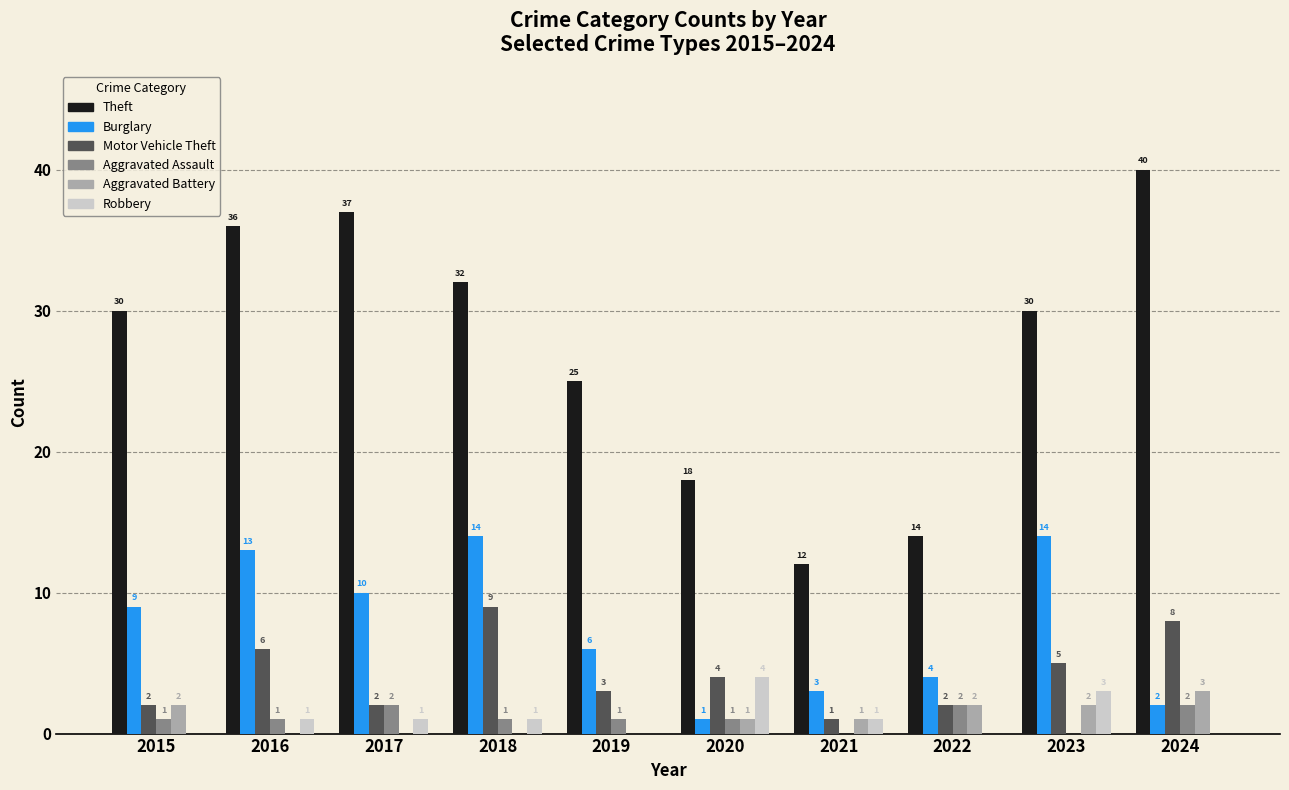

Where is Burglary nearest to the value 7?

2019